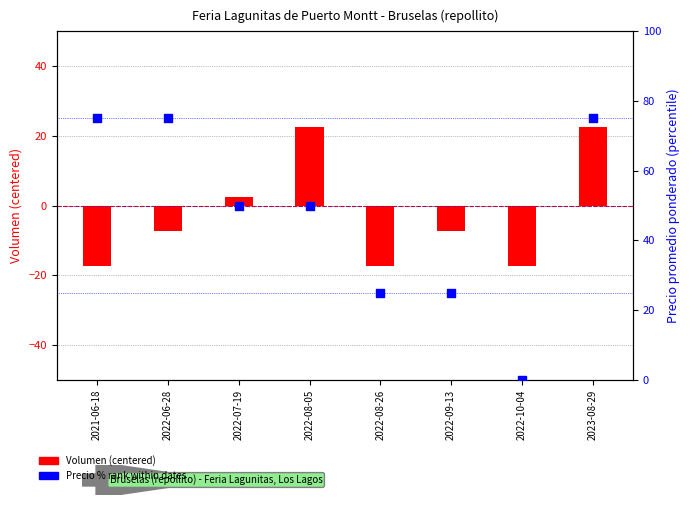

Which series has the largest Y range (max minus min)?

Precio % rank